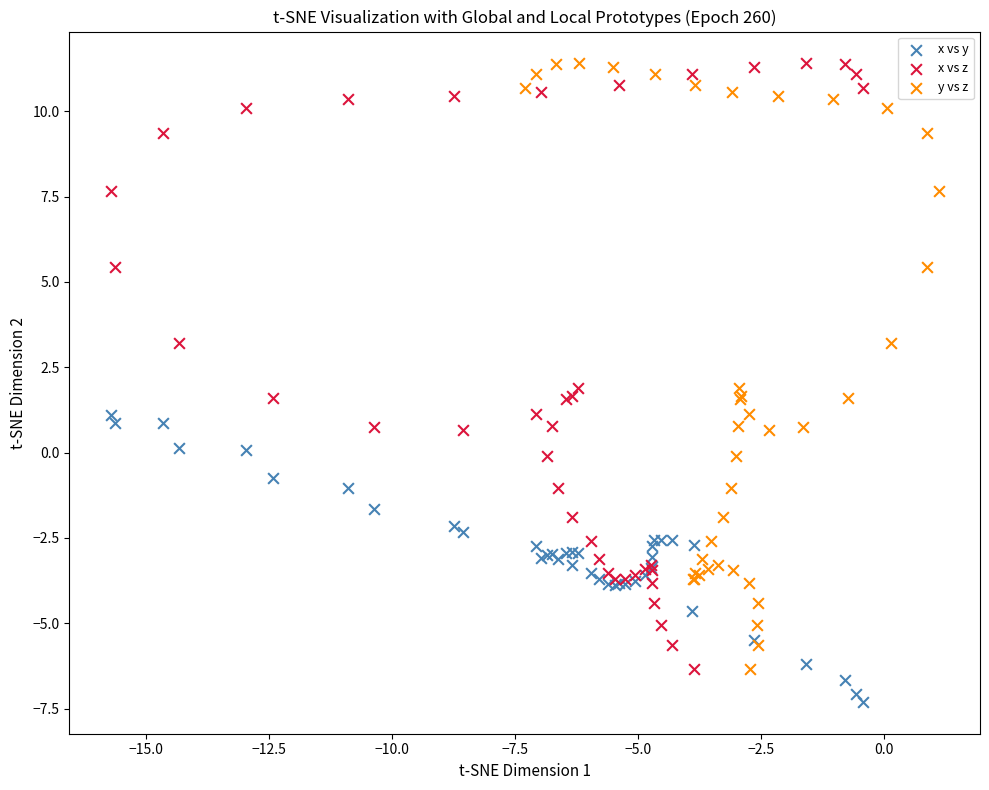

What are all the series names shown in the legend?

x vs y, x vs z, y vs z